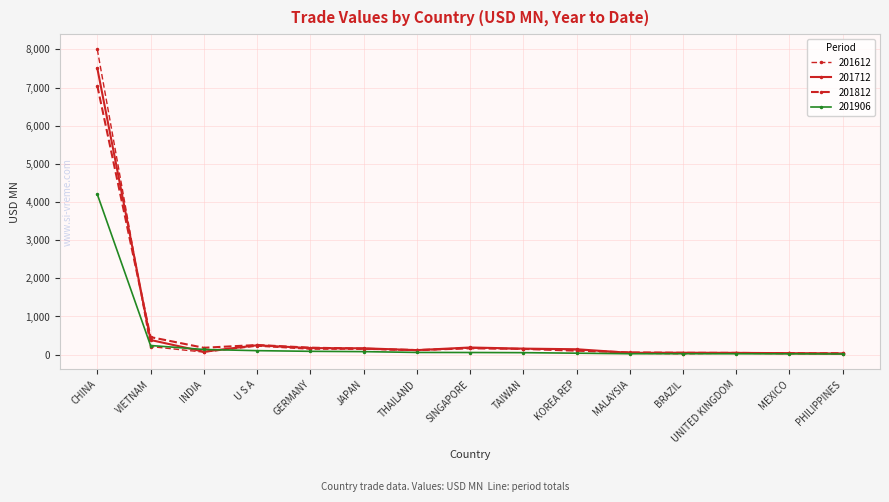

What is the spread (max minus min) of values at VIETNAM?

248.3